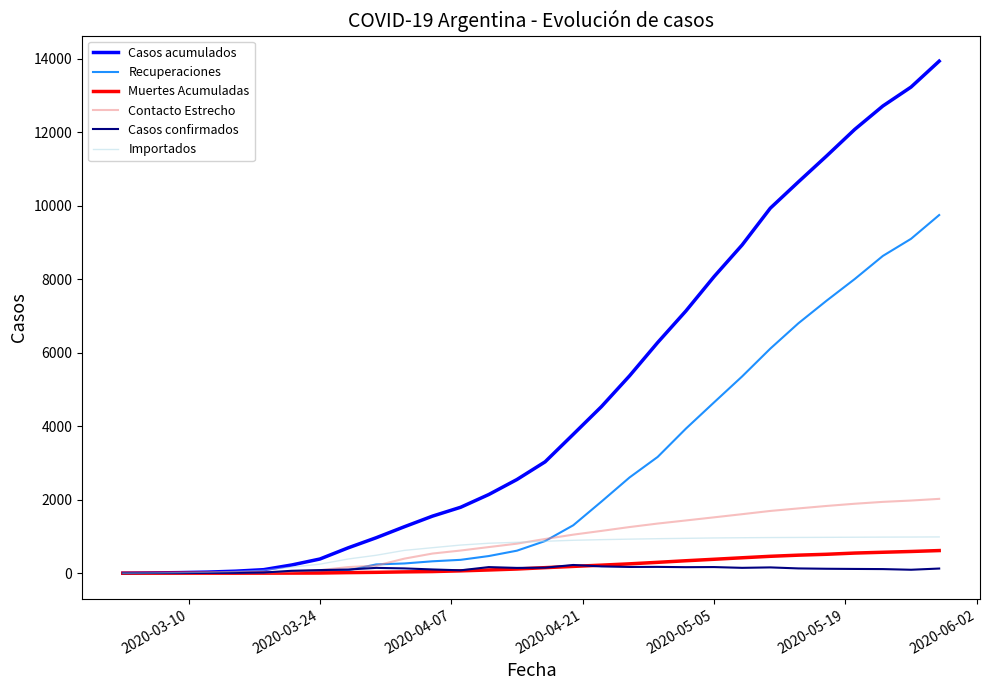

How many distinct data groups are displayed?

6